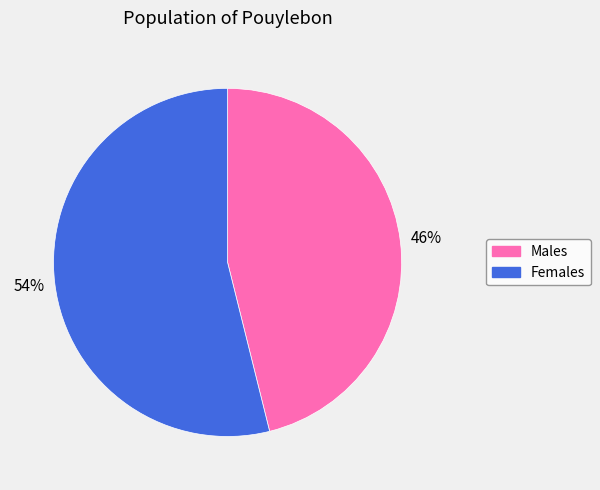

How many segments does this pie chart have?

2